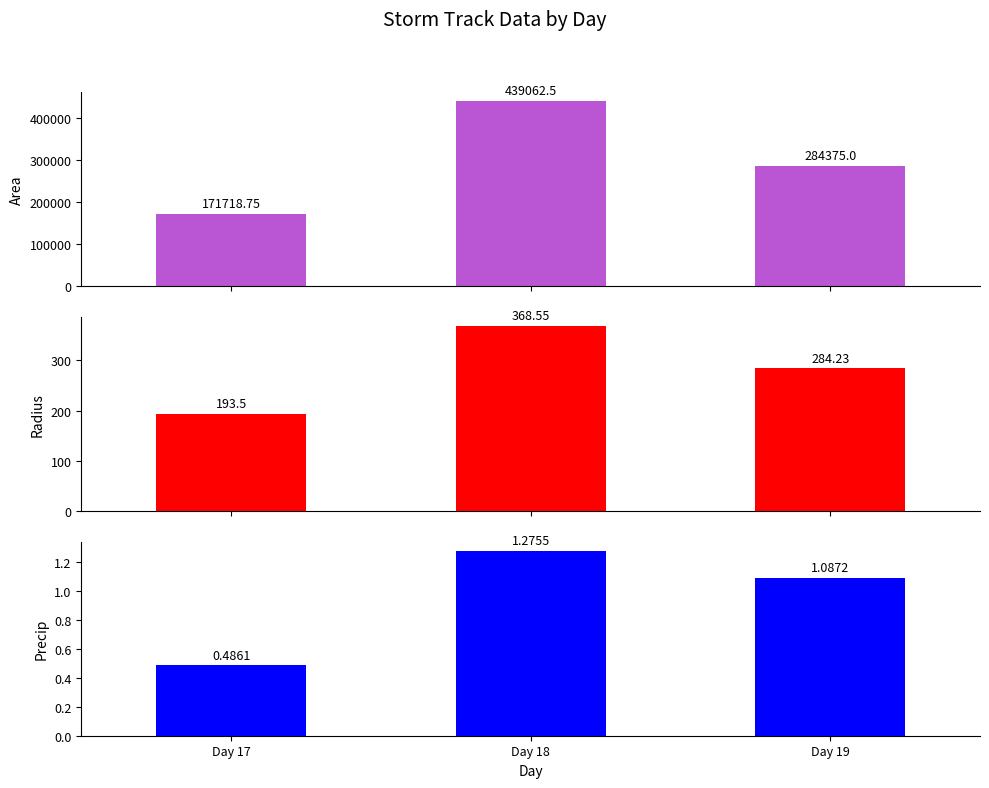

Reading left to right, transcribe all the data shown in this chart.

Area: Day 17=171718.8	Day 18=439062.5	Day 19=284375.0
Radius: Day 17=193.5	Day 18=368.6	Day 19=284.2
Precip: Day 17=0.5	Day 18=1.3	Day 19=1.1